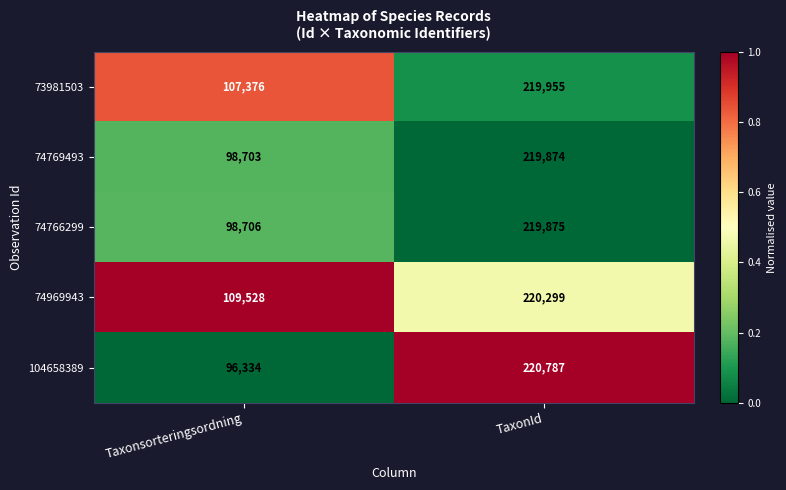

Reading left to right, what are all the values shown in this chart?

73981503: Taxonsorteringsordning=107376	TaxonId=219955
74769493: Taxonsorteringsordning=98703	TaxonId=219874
74766299: Taxonsorteringsordning=98706	TaxonId=219875
74969943: Taxonsorteringsordning=109528	TaxonId=220299
104658389: Taxonsorteringsordning=96334	TaxonId=220787